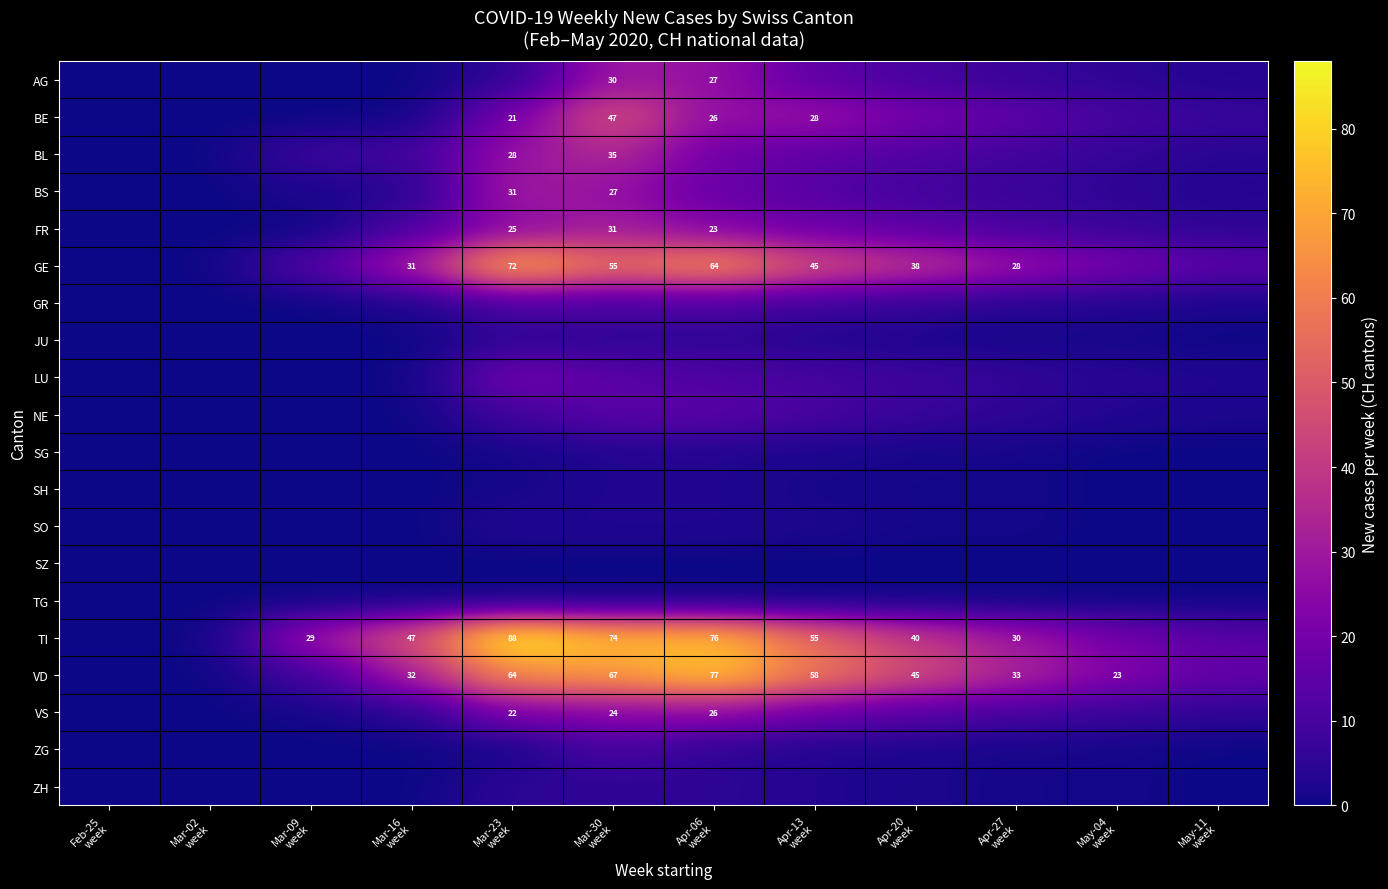

What value does the FR series have at Apr-27 week, to the nearest 5?

10